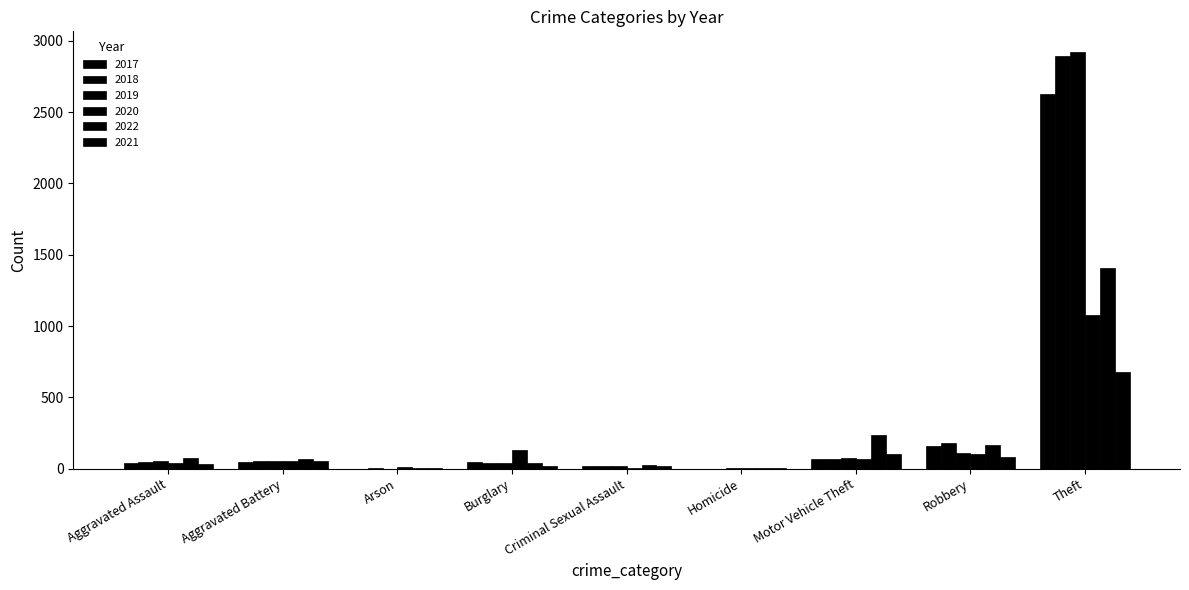

Is the value of 2022 at Aggravated Assault greater than the value of 2020 at Robbery?

No